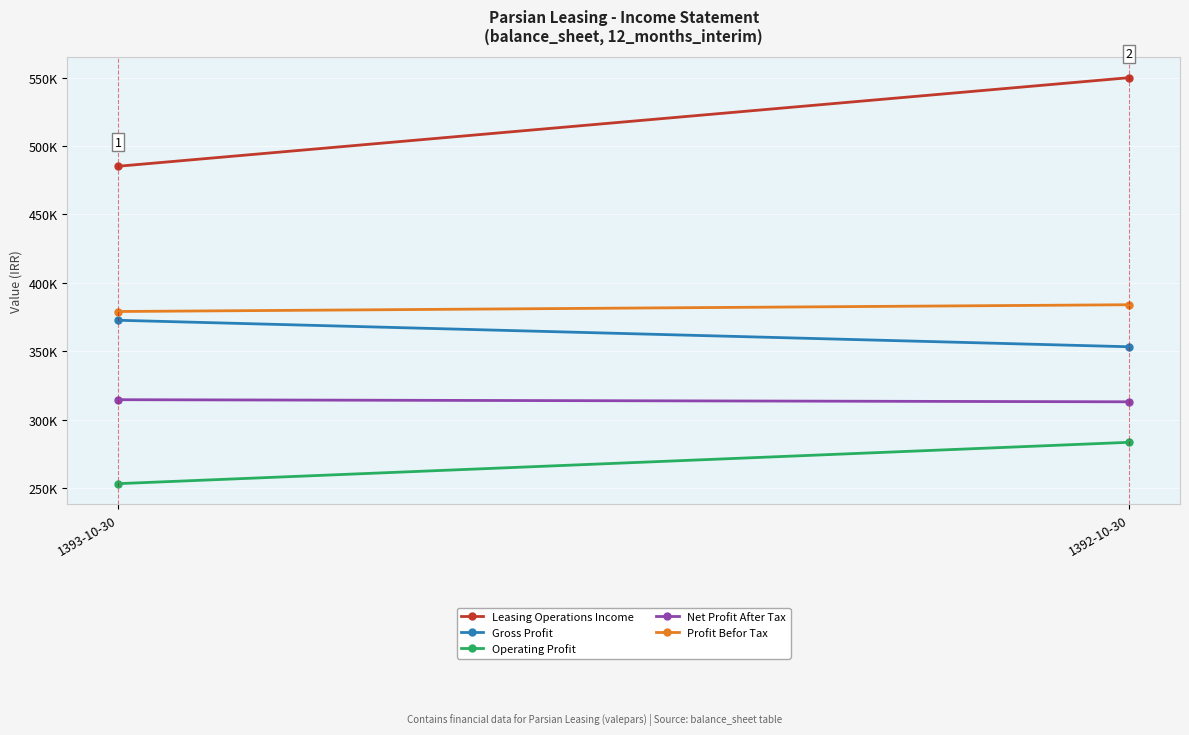

What is the sum of the Leasing Operations Income values at 1393-10-30 and 1392-10-30?

1035072